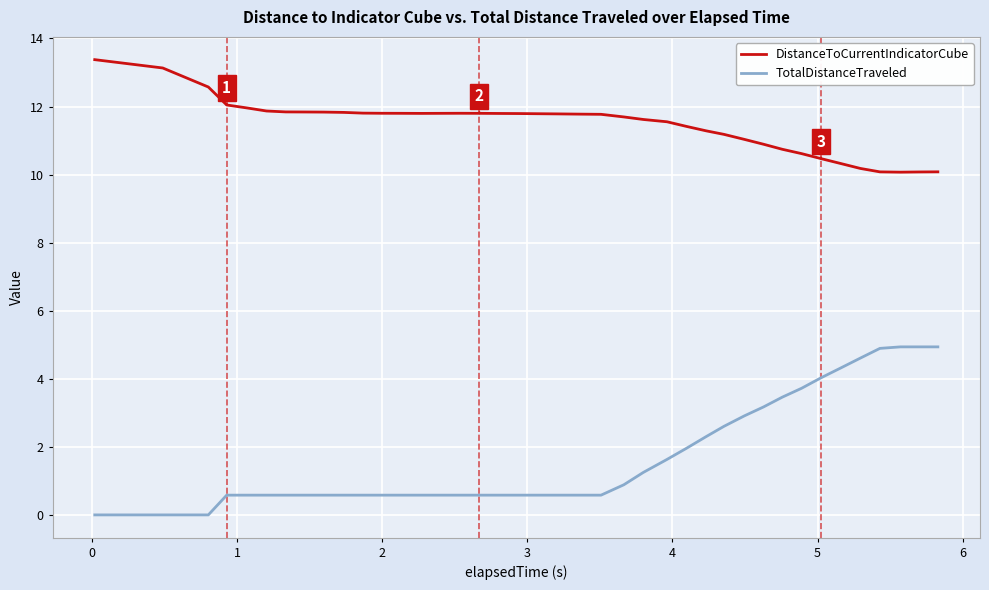

True or false: DistanceToCurrentIndicatorCube and TotalDistanceTraveled intersect in this chart.

False